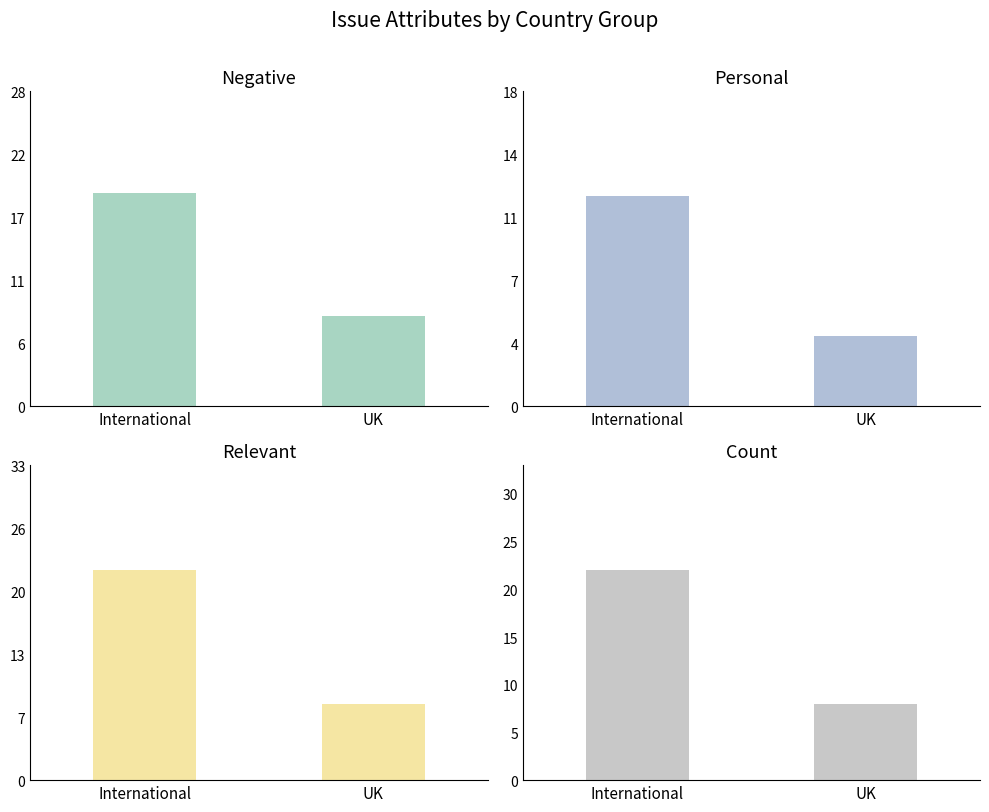

The value of Personal at UK is 2. True or false?

False